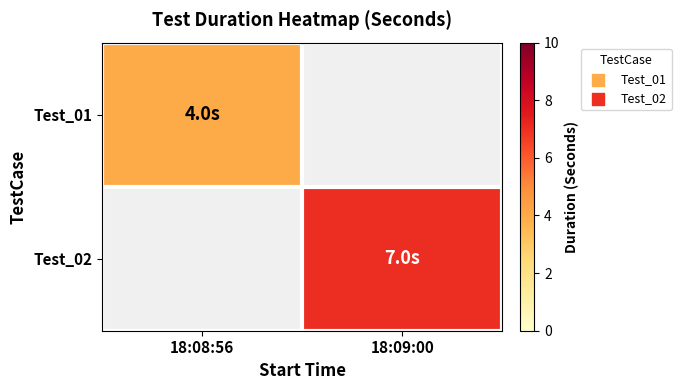

The value of Test_01 at 18:08:56 is 1.4. True or false?

False